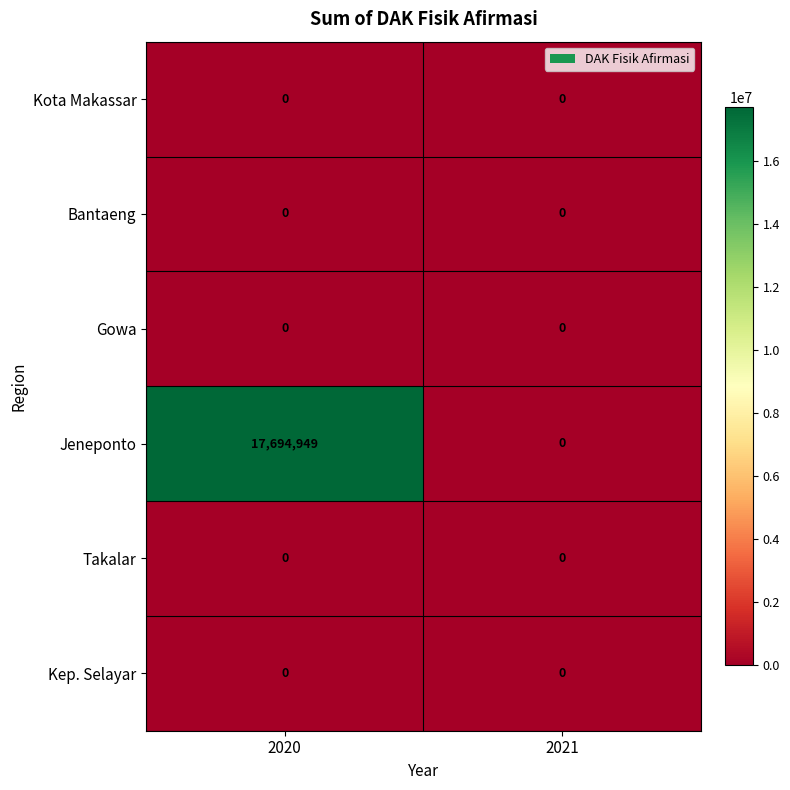

The value of Takalar at 2021 is 0. True or false?

True